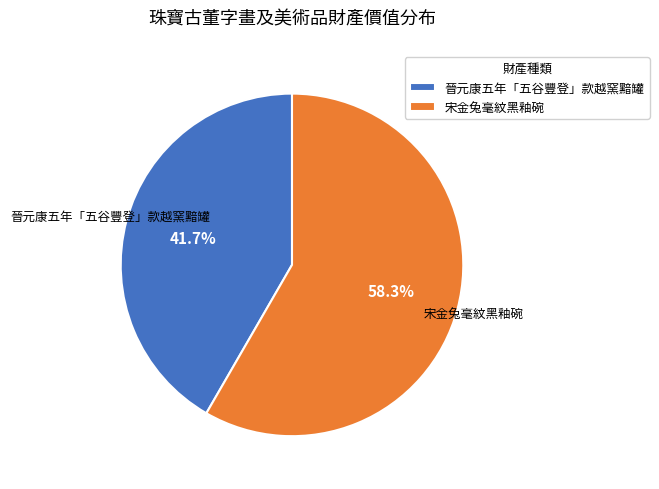

To the nearest percent, what is the difference between the largest and smallest slice percentages?

17%